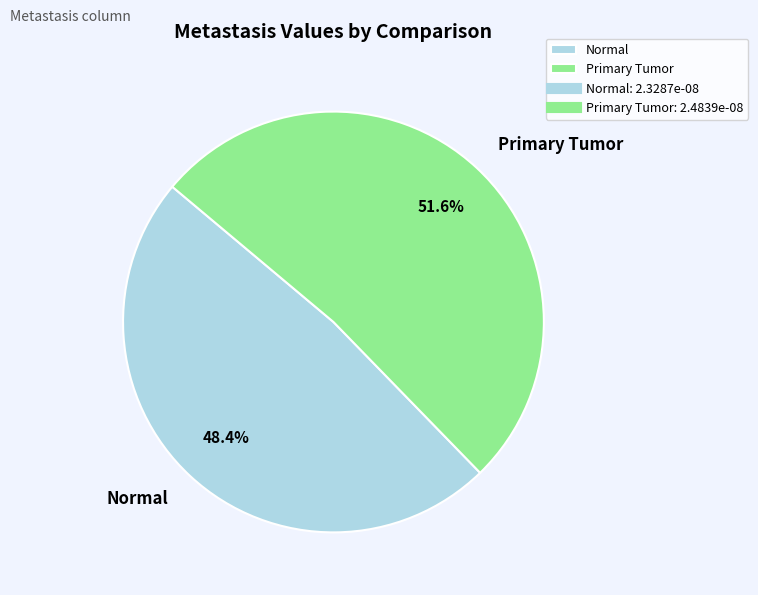

What is the smallest slice in the pie chart?

Normal